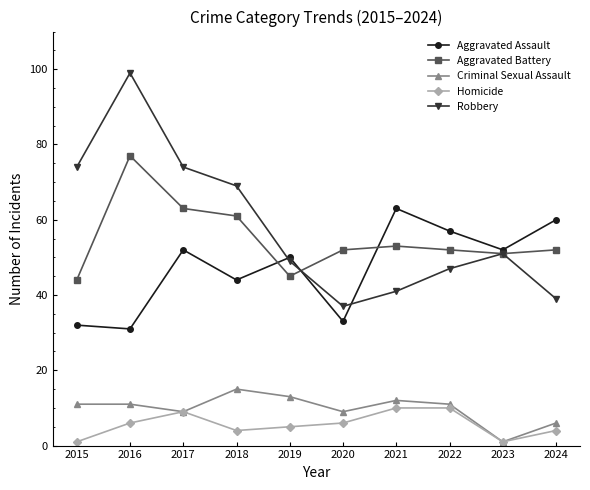

How many data points does each series have?

10